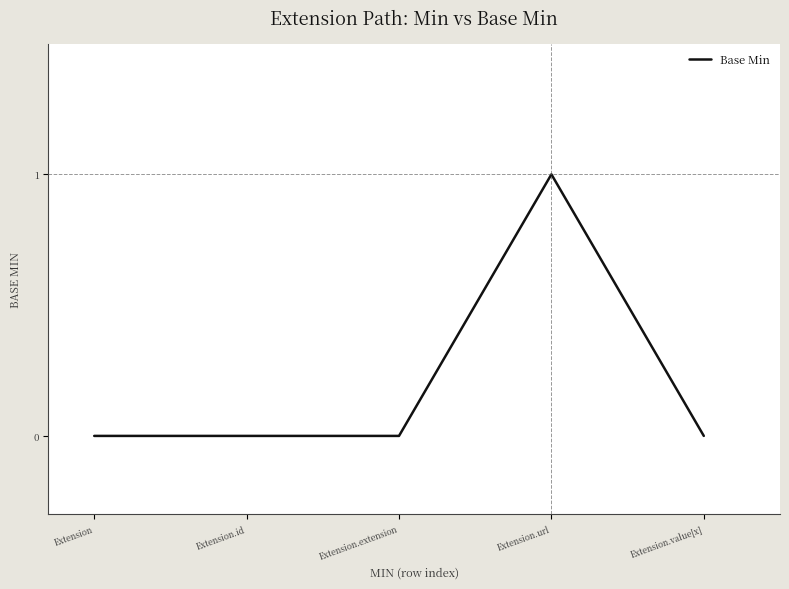

How many lines are shown in the chart?

1